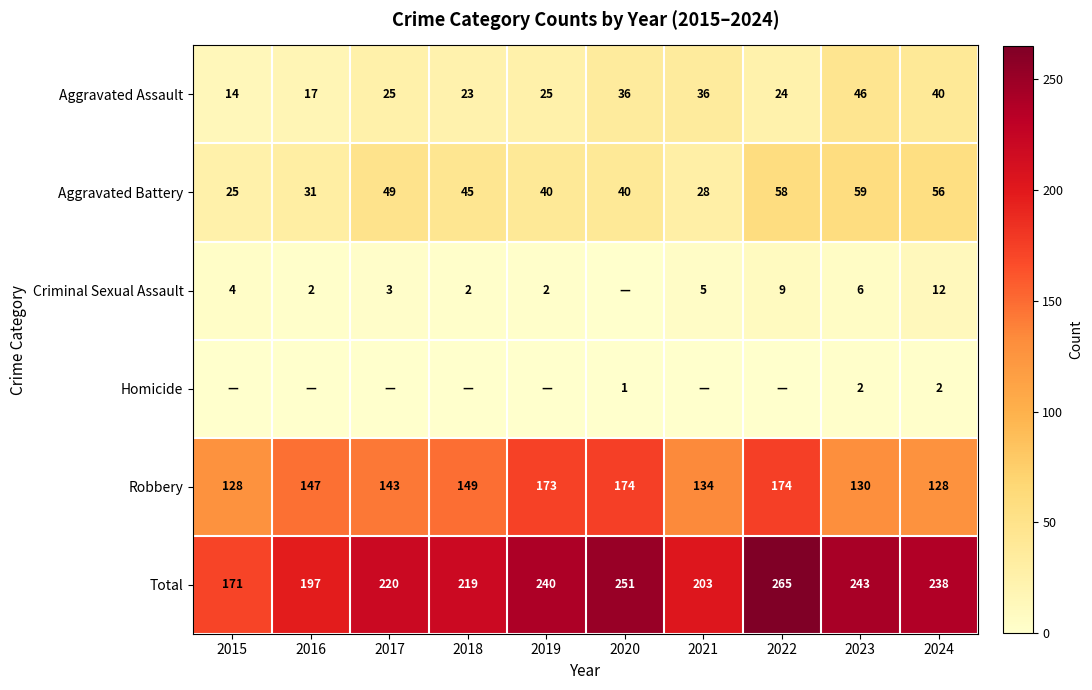

Where does the Total series first go above 238?

2019